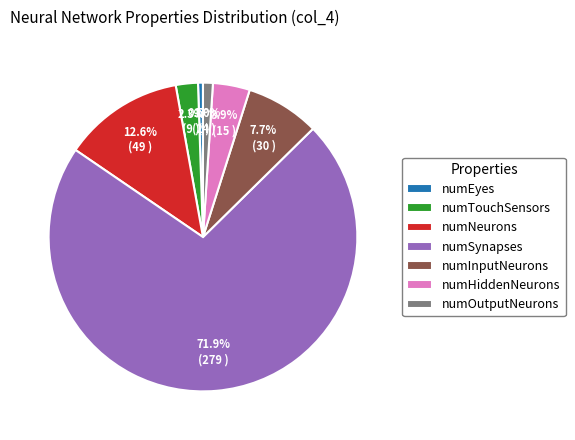

What is the smallest slice in the pie chart?

numEyes